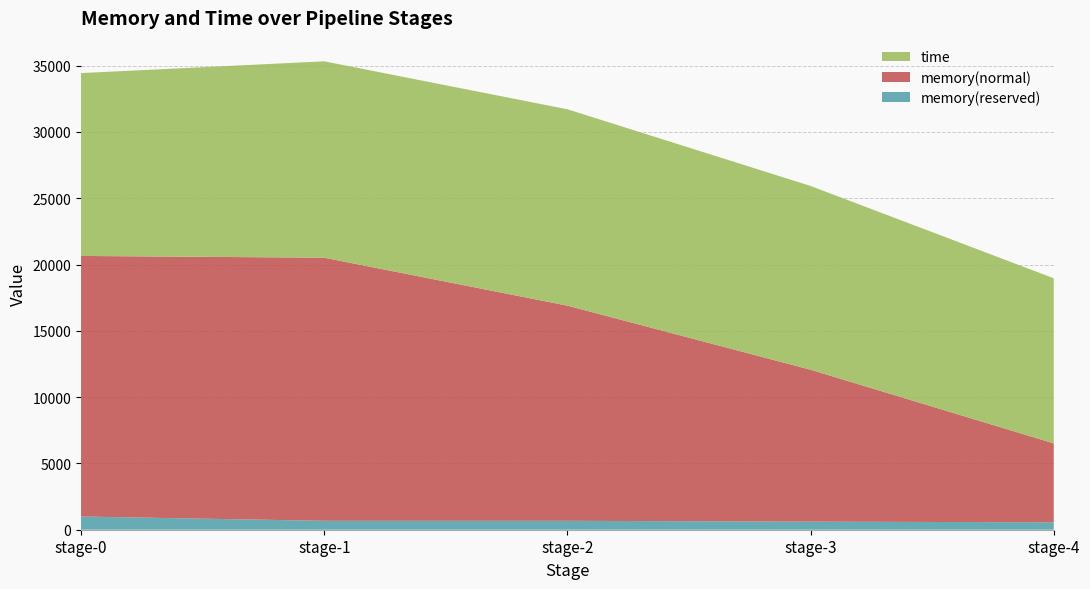

Reading right to left, what are all the values shown in this chart?

memory(reserved): 559.9	608.0	672.0	672.0	996.0
memory(normal): 5952.4	11457.7	16226.8	19843.7	19652.2
time: 12452.8	13860.8	14811.5	14811.5	13789.9